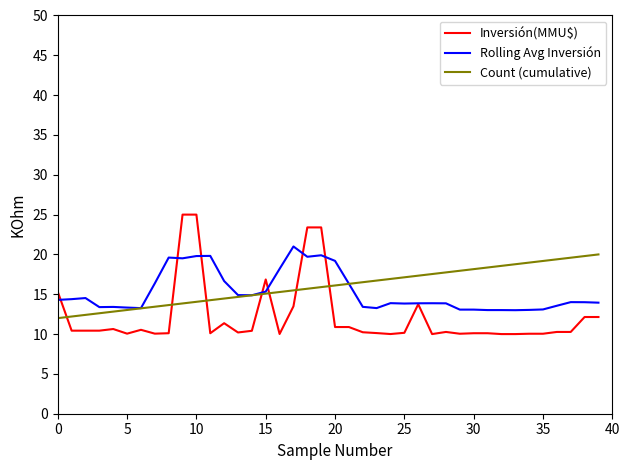

How many intersections are there between Count (cumulative) and Inversión(MMU$)?

7